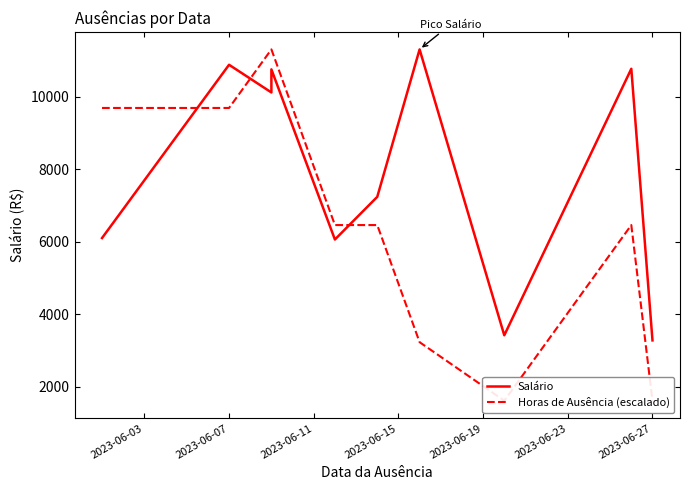

Which has a higher value, 2023-06-15 or 2023-06-23?

2023-06-15